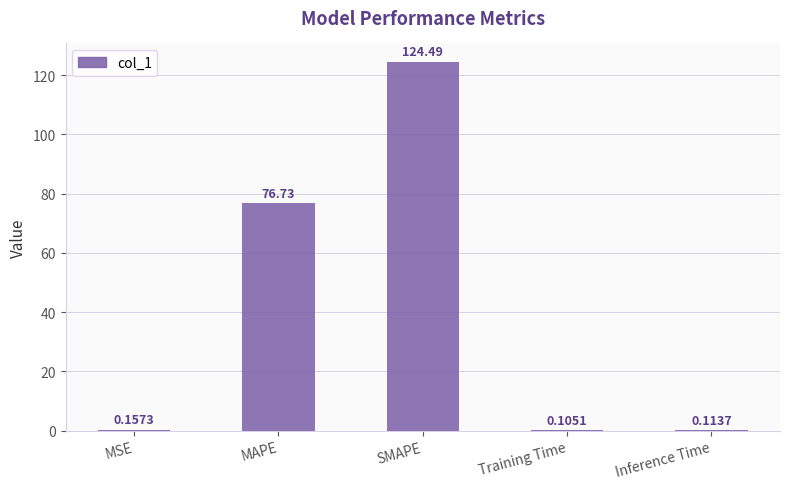

Where is the data nearest to the value 62?

MAPE